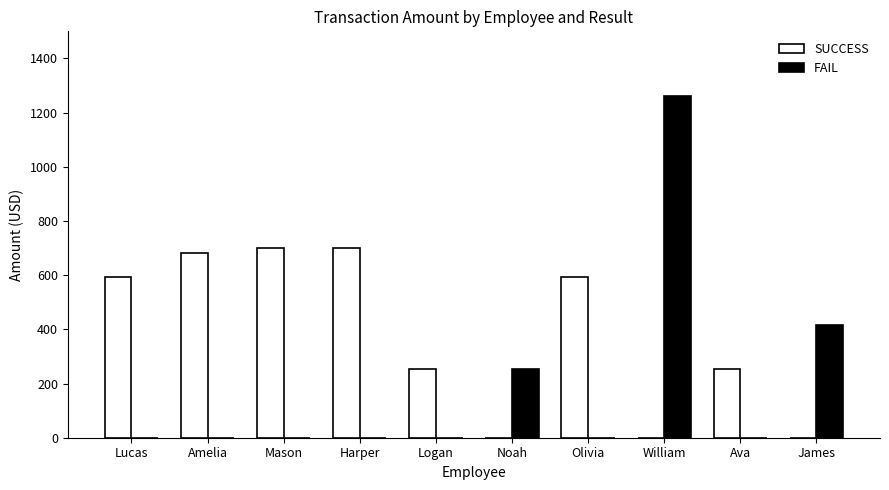

Is the value of FAIL at Ava greater than the value of SUCCESS at Harper?

No